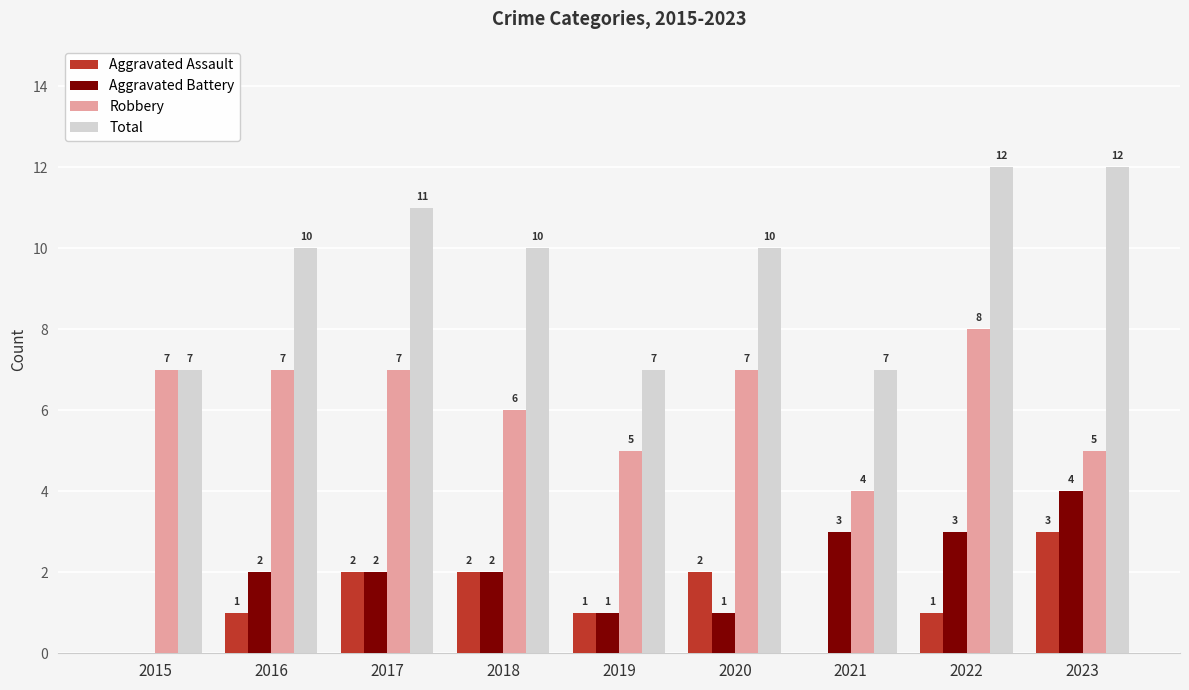

What is the highest value of the Aggravated Battery series?

4